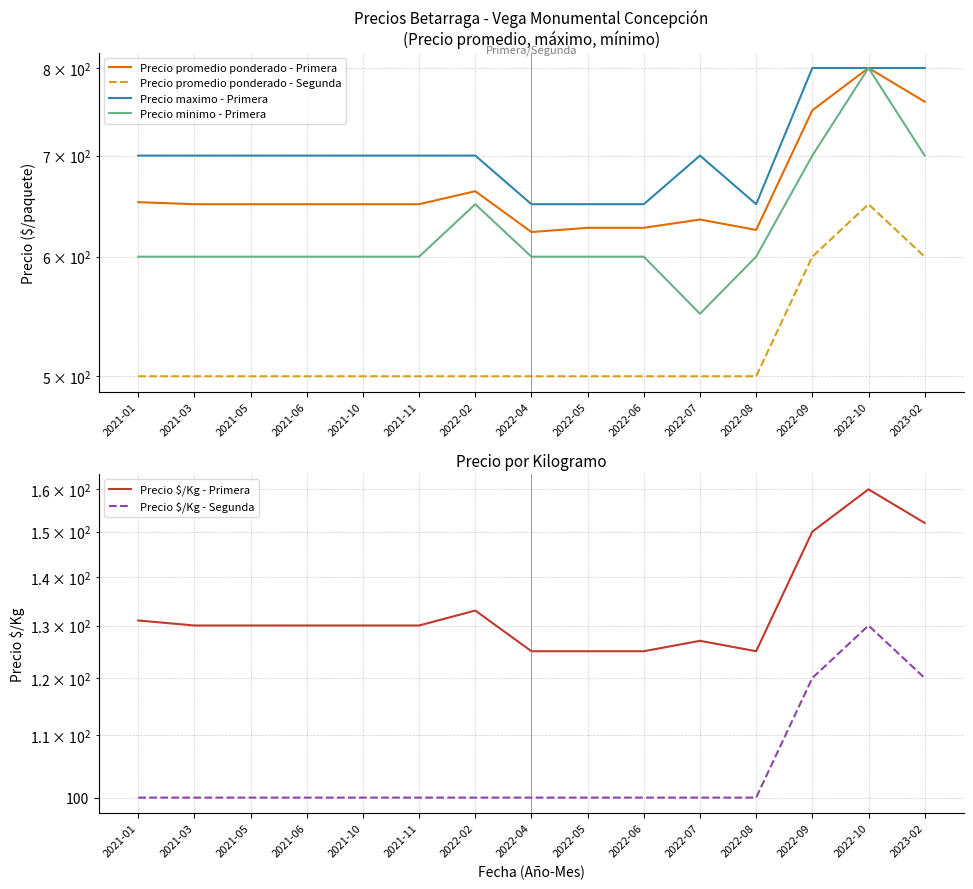

At which label is Precio promedio ponderado - Primera closest to 711?

2022-09